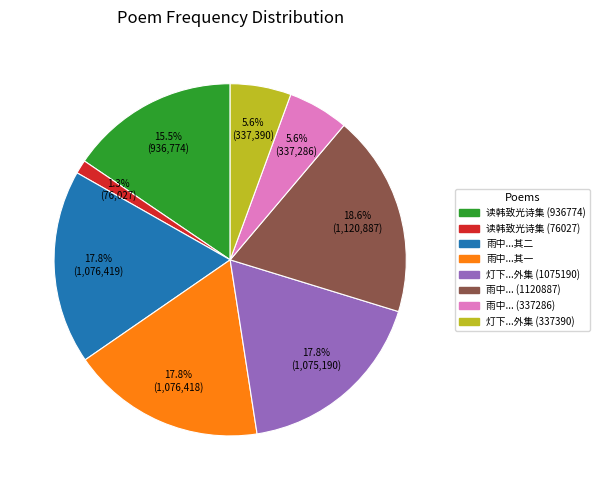

Is there a majority slice in this chart?

No